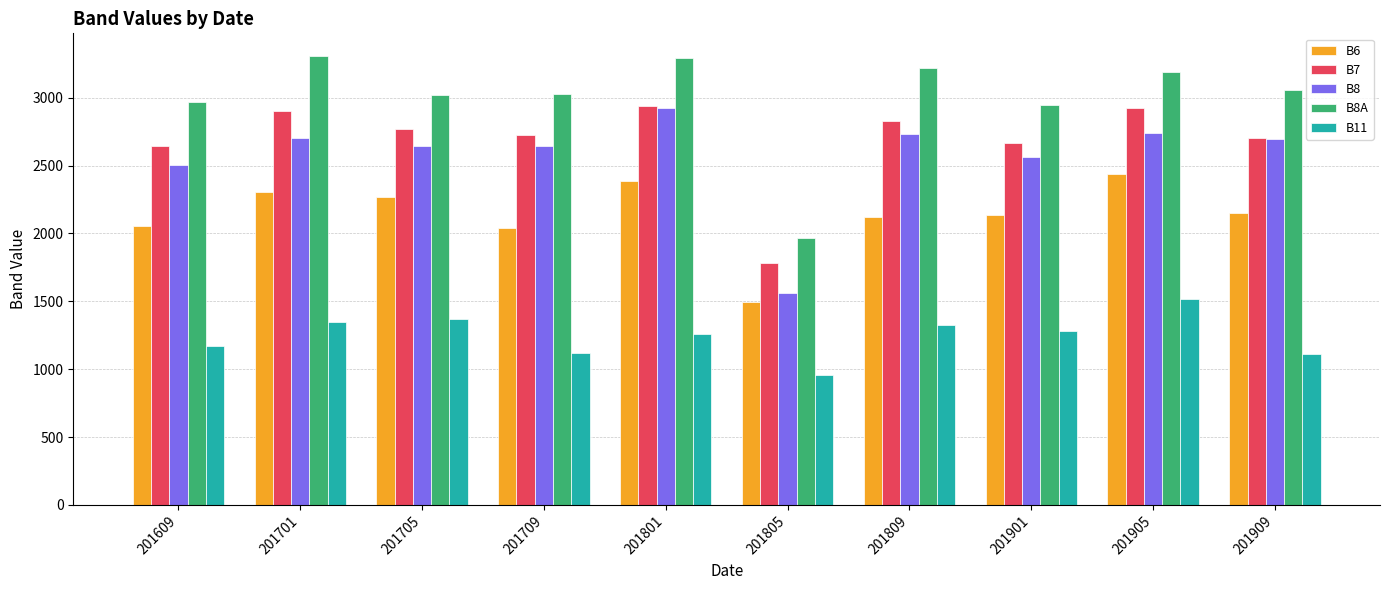

What is the total value across all series at 201609?

11345